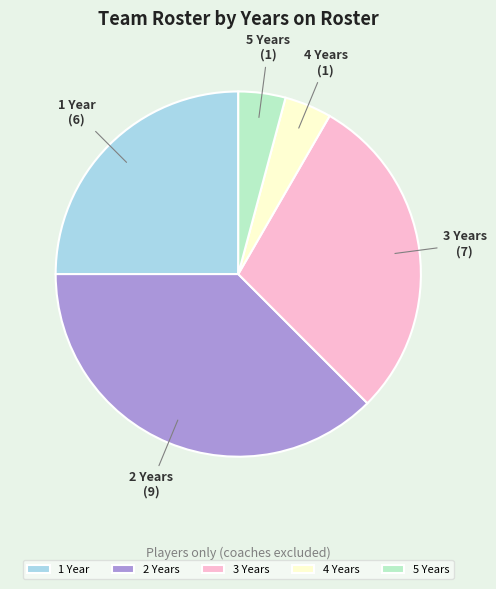

Which category has the biggest portion of the pie?

2 Years